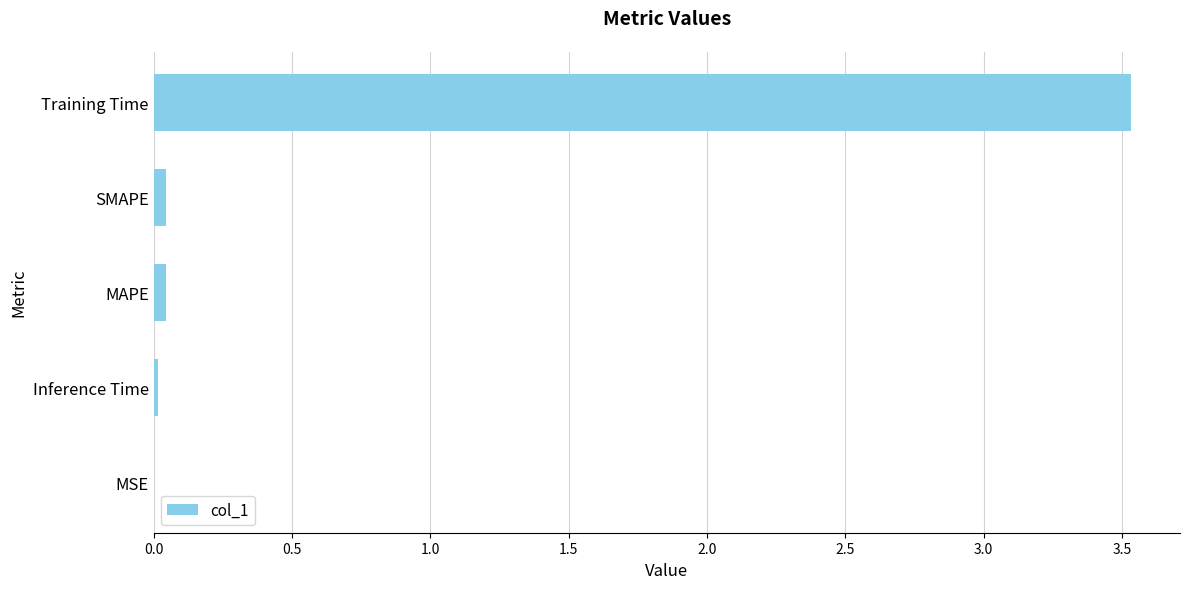

The chart shows a value of 0.0 at MSE. True or false?

True